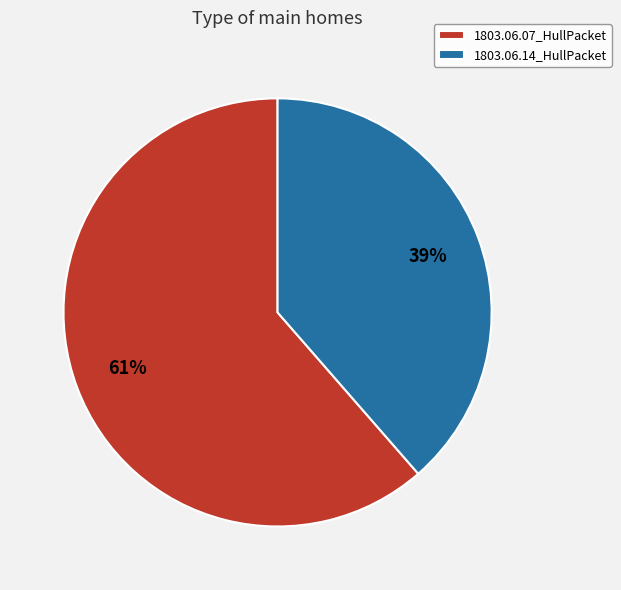

Rank the categories by value from lowest to highest.

1803.06.14_HullPacket, 1803.06.07_HullPacket